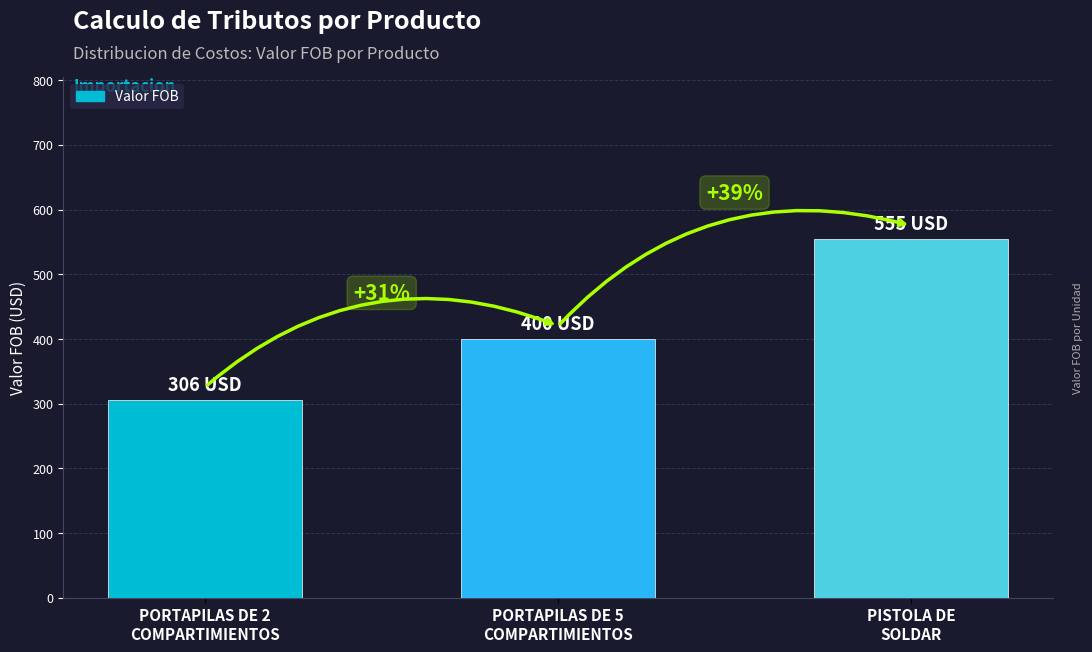

How many bars are there in total?

3